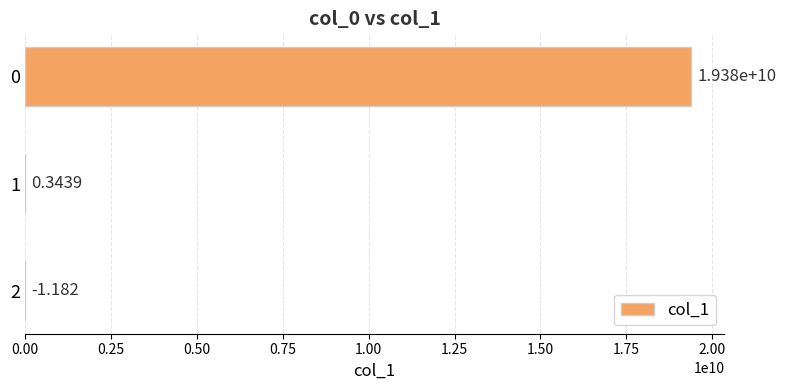

How many data points are above 0?

2